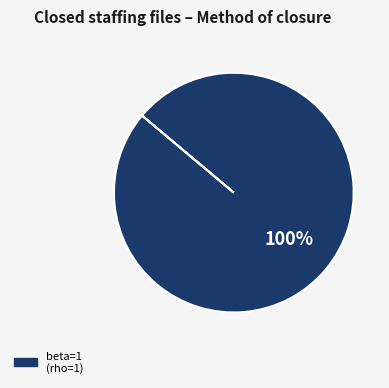

Does any single category account for the majority?

Yes